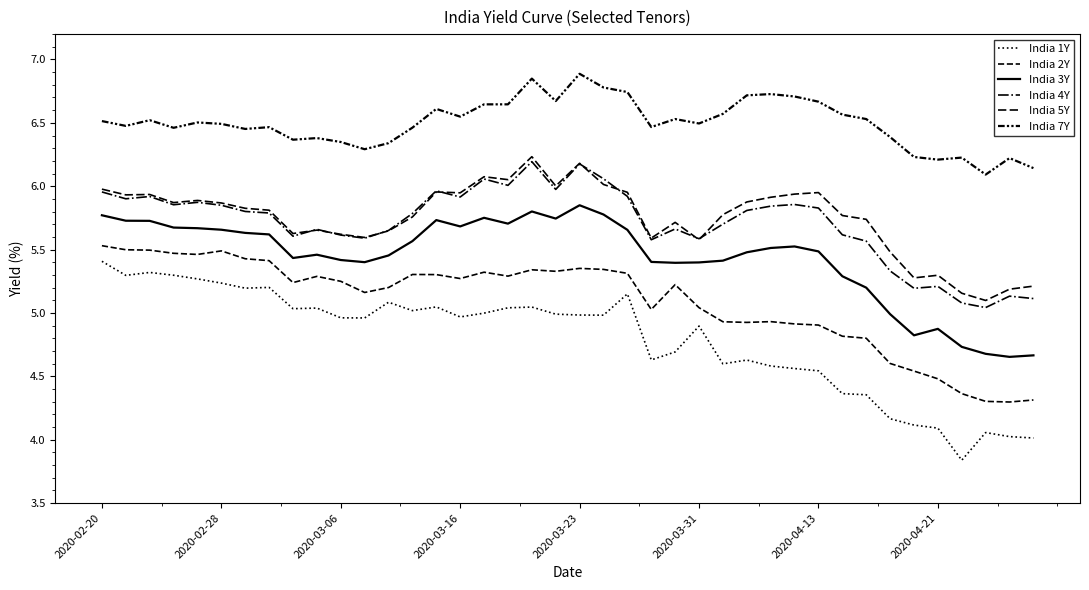

Does the chart display data point markers on the line(s)?

No